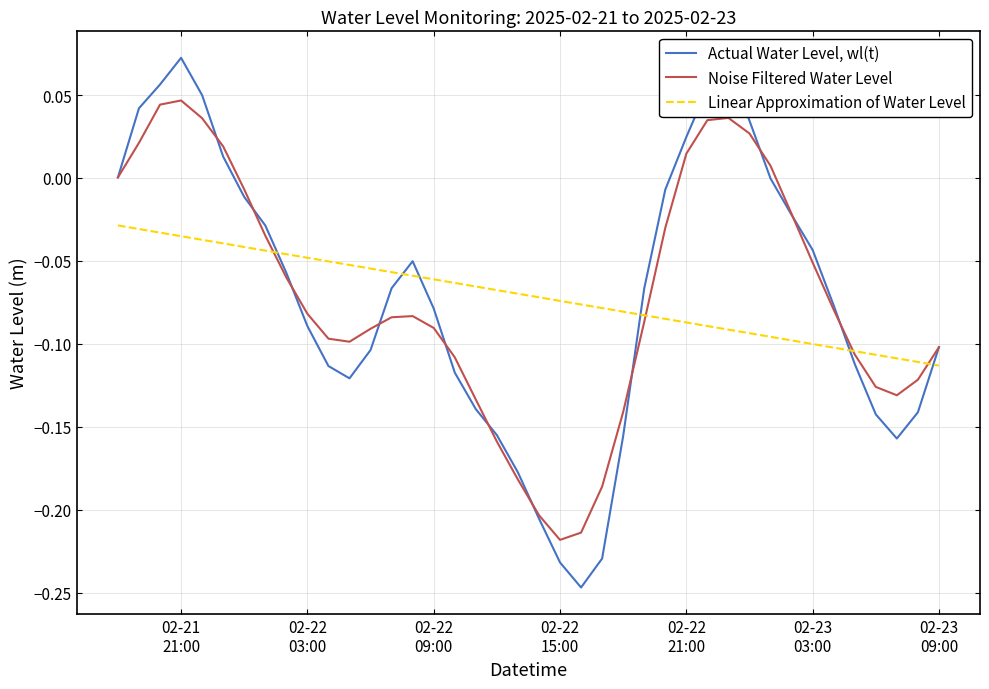

Which series has the largest range (max minus min)?

Actual Water Level, wl(t)